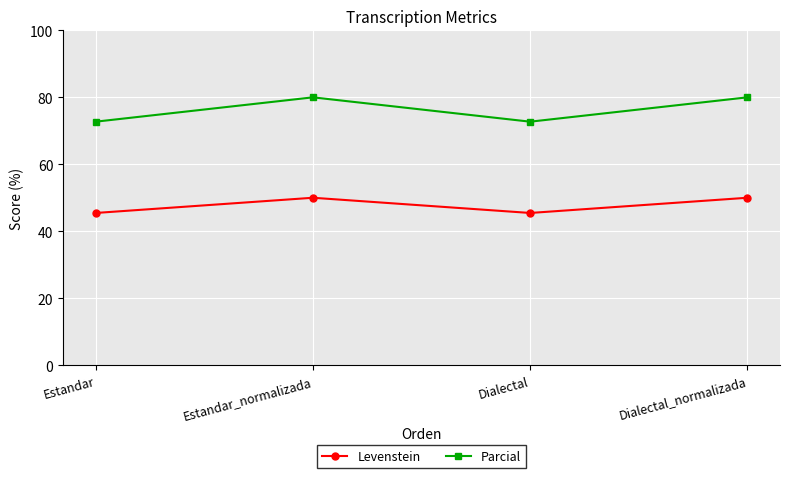

Count the number of categories in the chart.

4